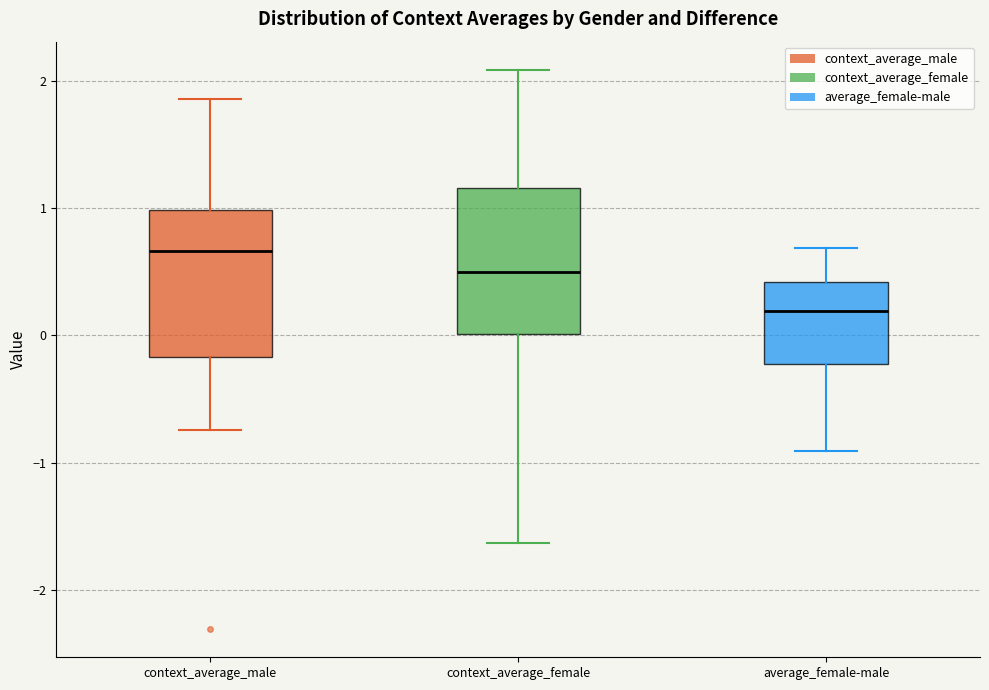

Reading left to right, read every box against the y-axis: the position of its median line, the range the box covers, and the ends of its whiskers. The values are not printed on the chart, so give them approximately, as read against the axis.

context_average_male: median 0.7, box -0.2 to 1.0, whiskers -0.7 to 1.9
context_average_female: median 0.5, box 0.0 to 1.2, whiskers -1.6 to 2.1
average_female-male: median 0.2, box -0.2 to 0.4, whiskers -0.9 to 0.7